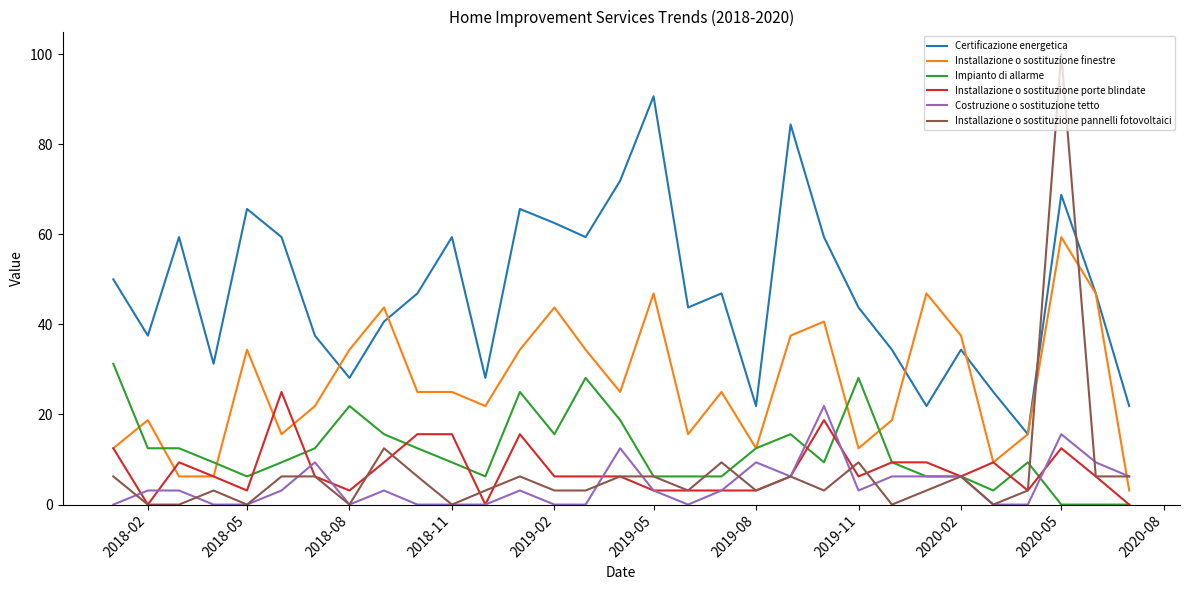

What is the lowest value of the Certificazione energetica series?

15.6